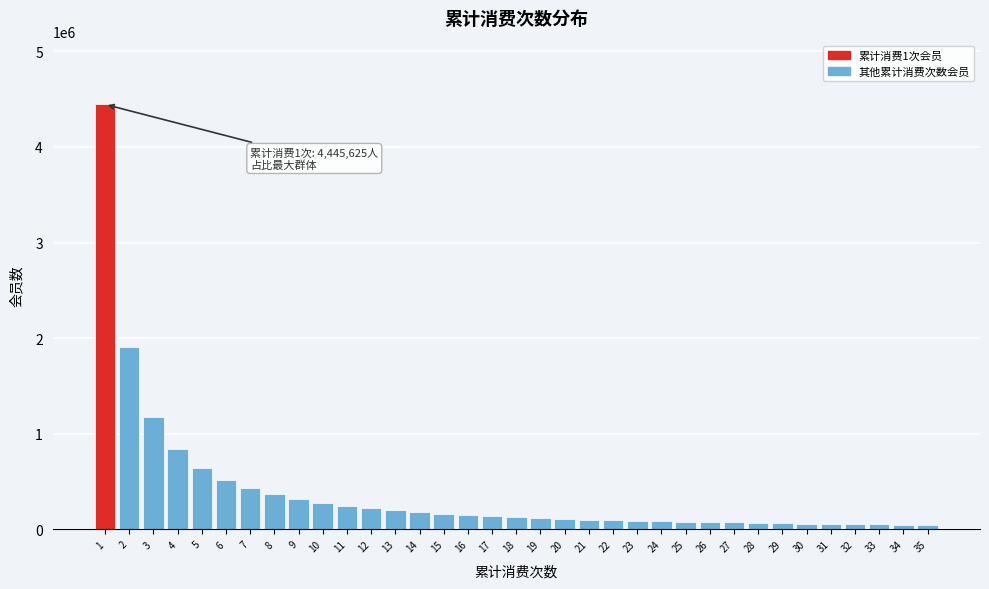

Approximately how many times larger is the value at 2 compared to 11?

7.8